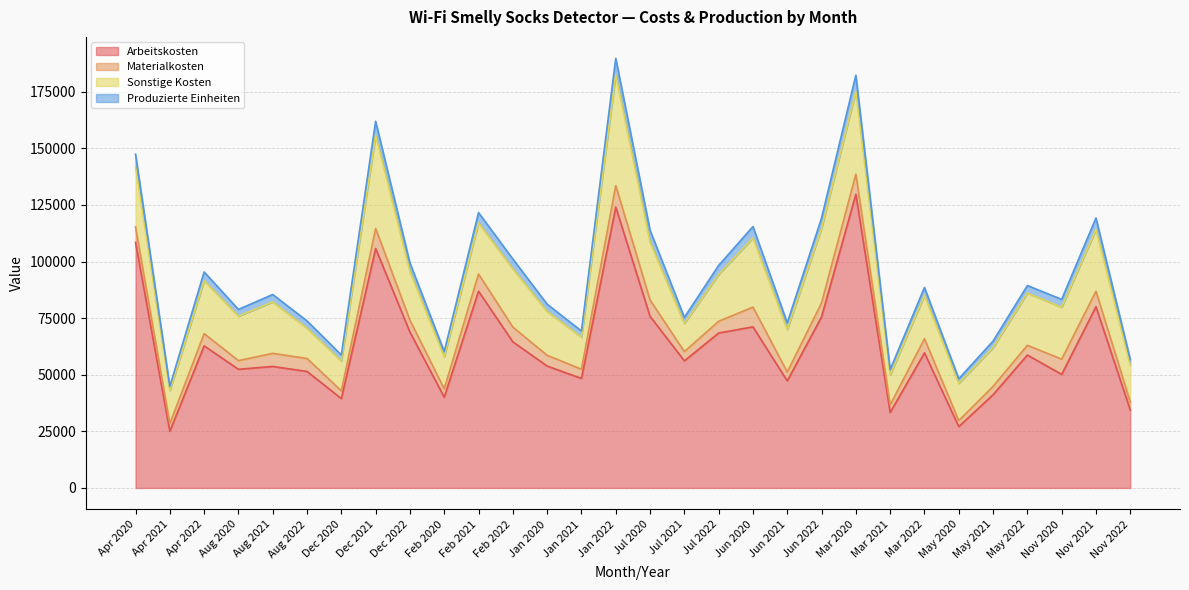

The value of Arbeitskosten at Aug 2022 is 70742. True or false?

False